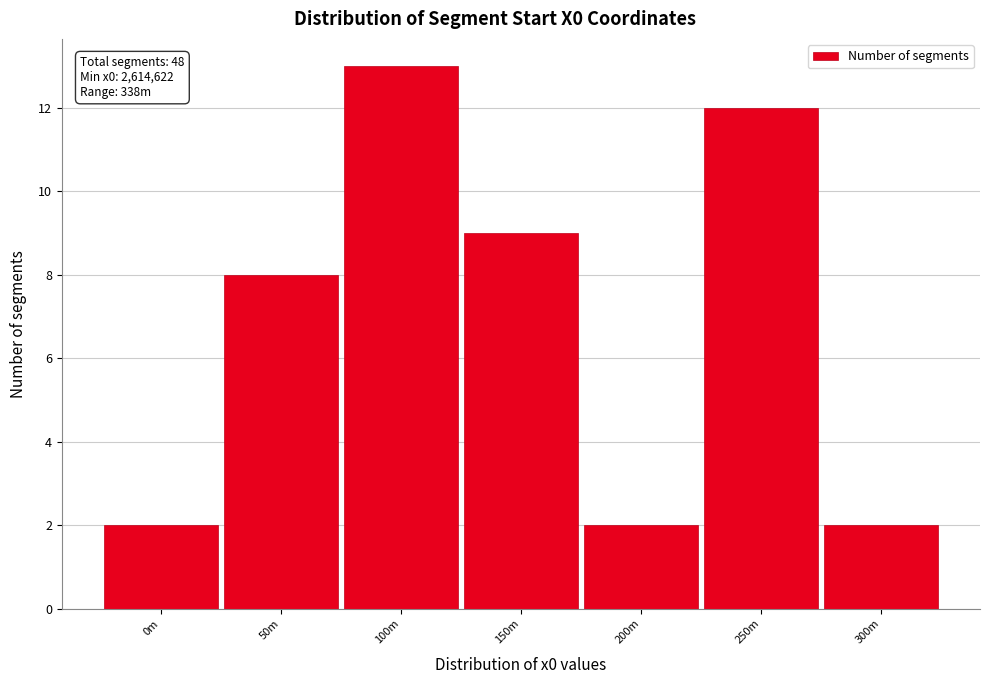

Reading left to right, what are all the values shown in this chart?

2	8	13	9	2	12	2